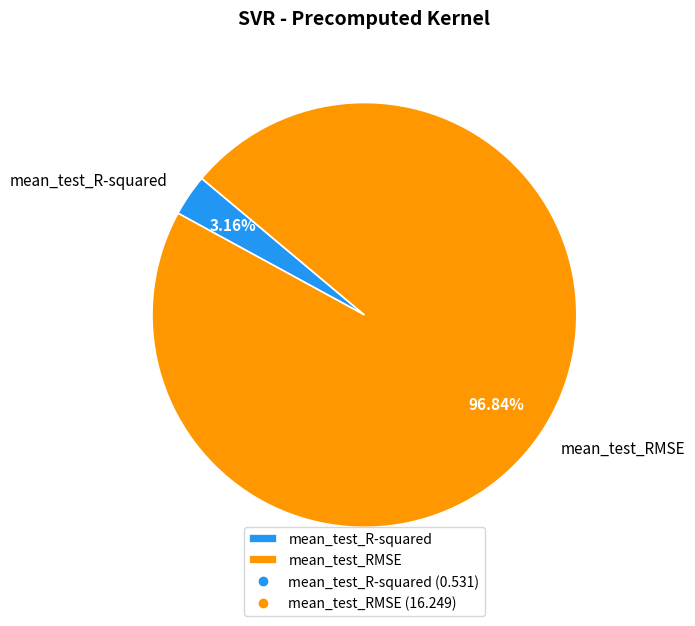

Does mean_test_R-squared account for over 50% of the chart?

No